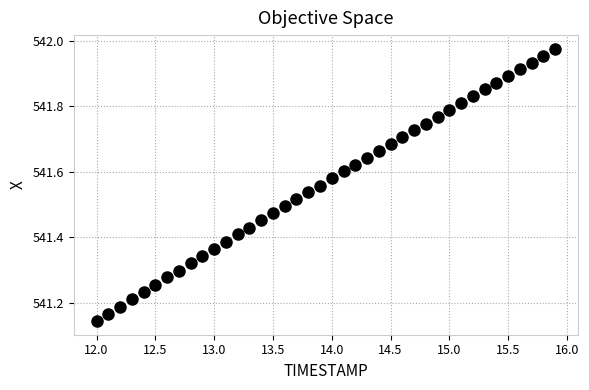

What is the range of Y values (max minus min)?

0.8